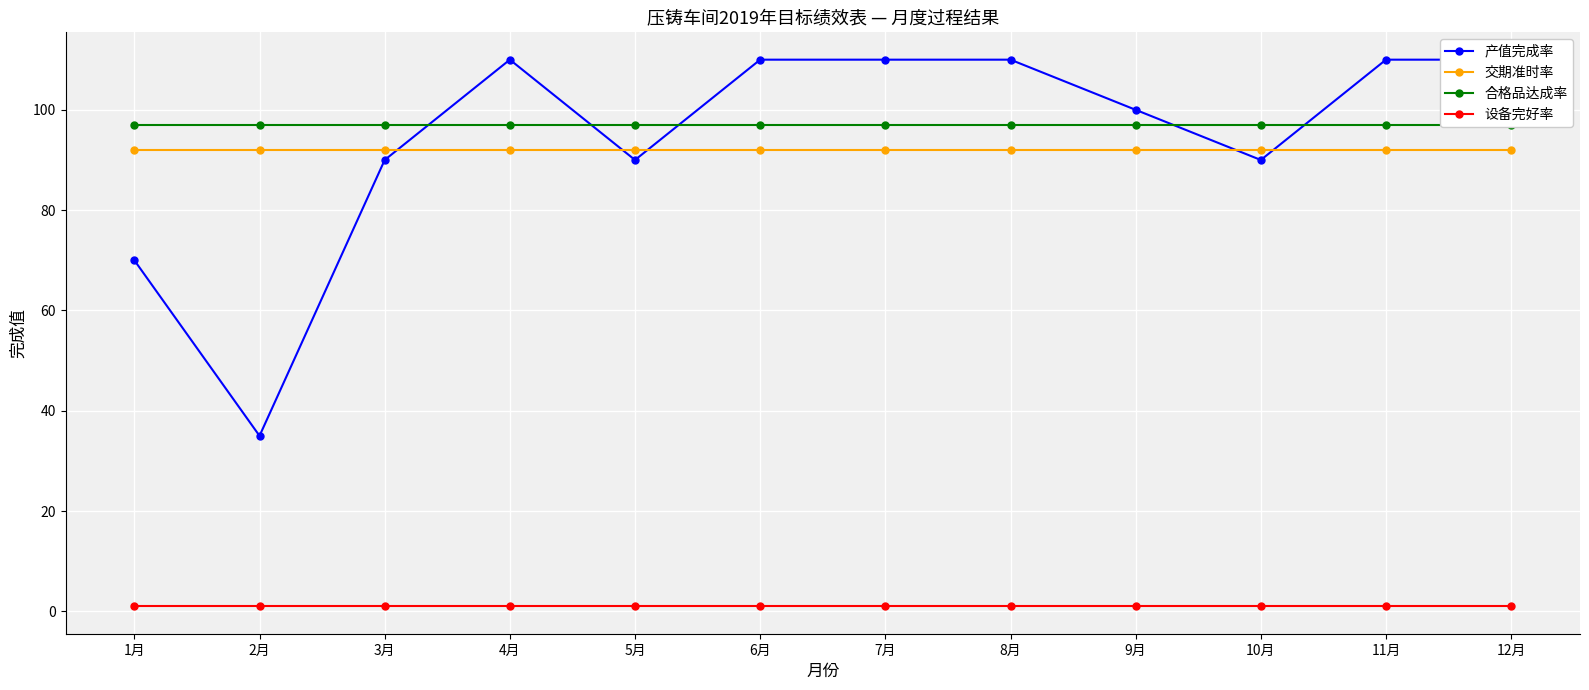

At 6月, list the series in order from smallest to largest.

设备完好率, 交期准时率, 合格品达成率, 产值完成率